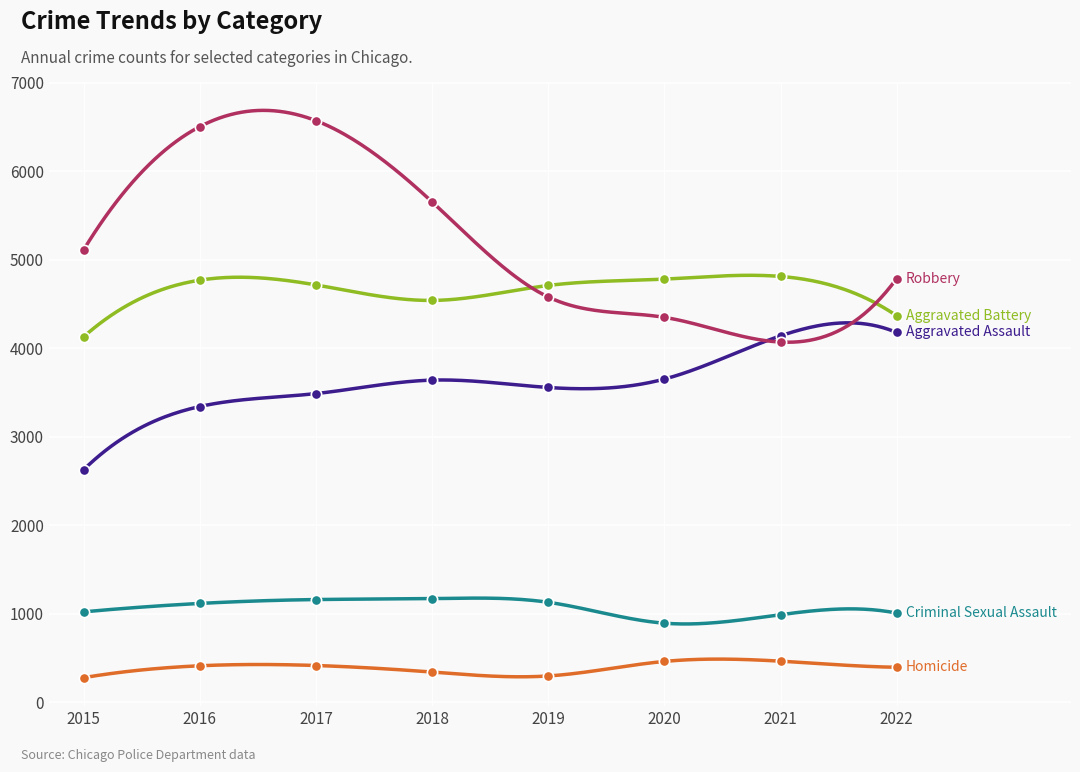

Which series has the largest Y range (max minus min)?

Robbery